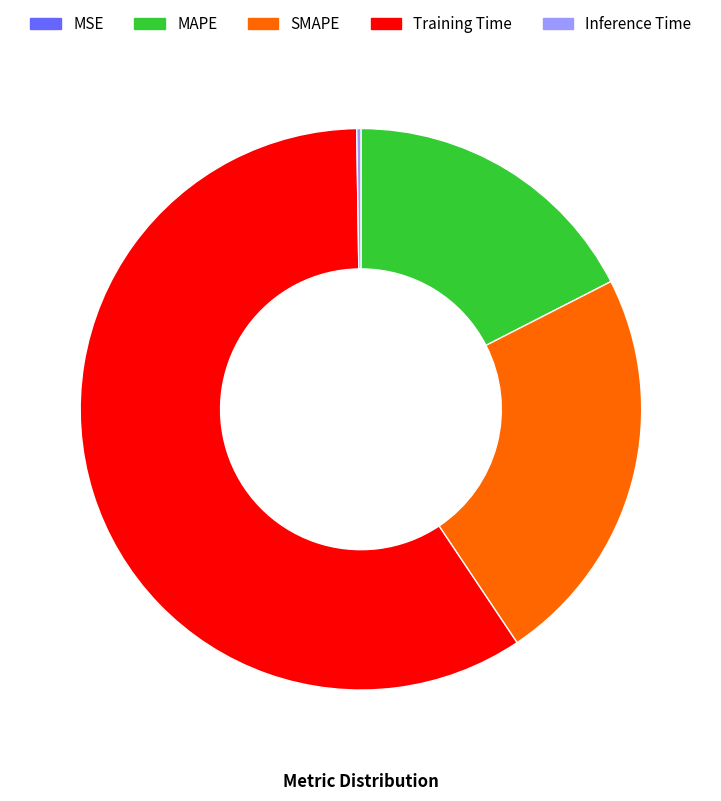

What is the largest slice in the pie chart?

Training Time